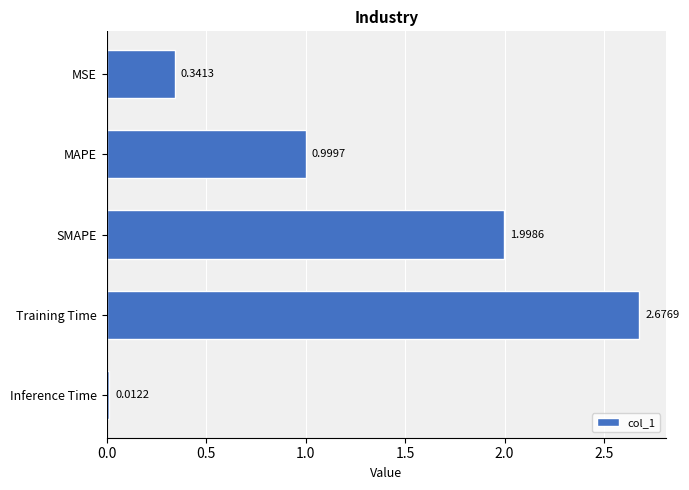

Which category has the lowest value across all series?

Inference Time